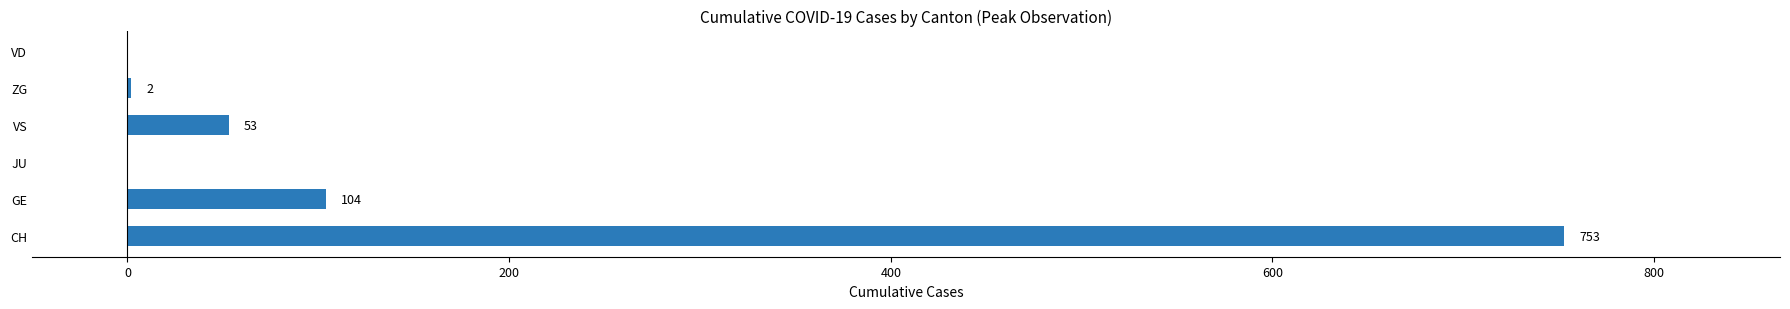

Where is the data nearest to the value 376?

GE